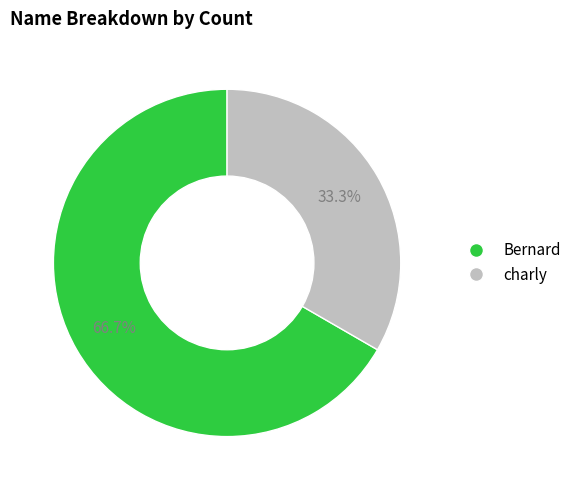

What portion of the pie excludes Bernard?

33.3%